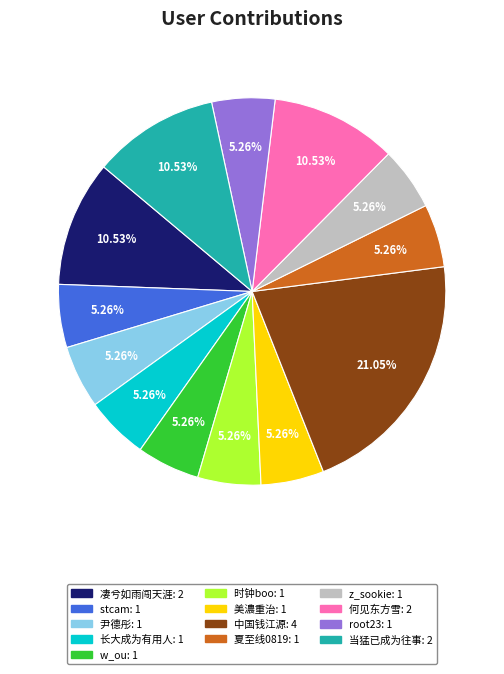

How many slices are in this pie chart?

13